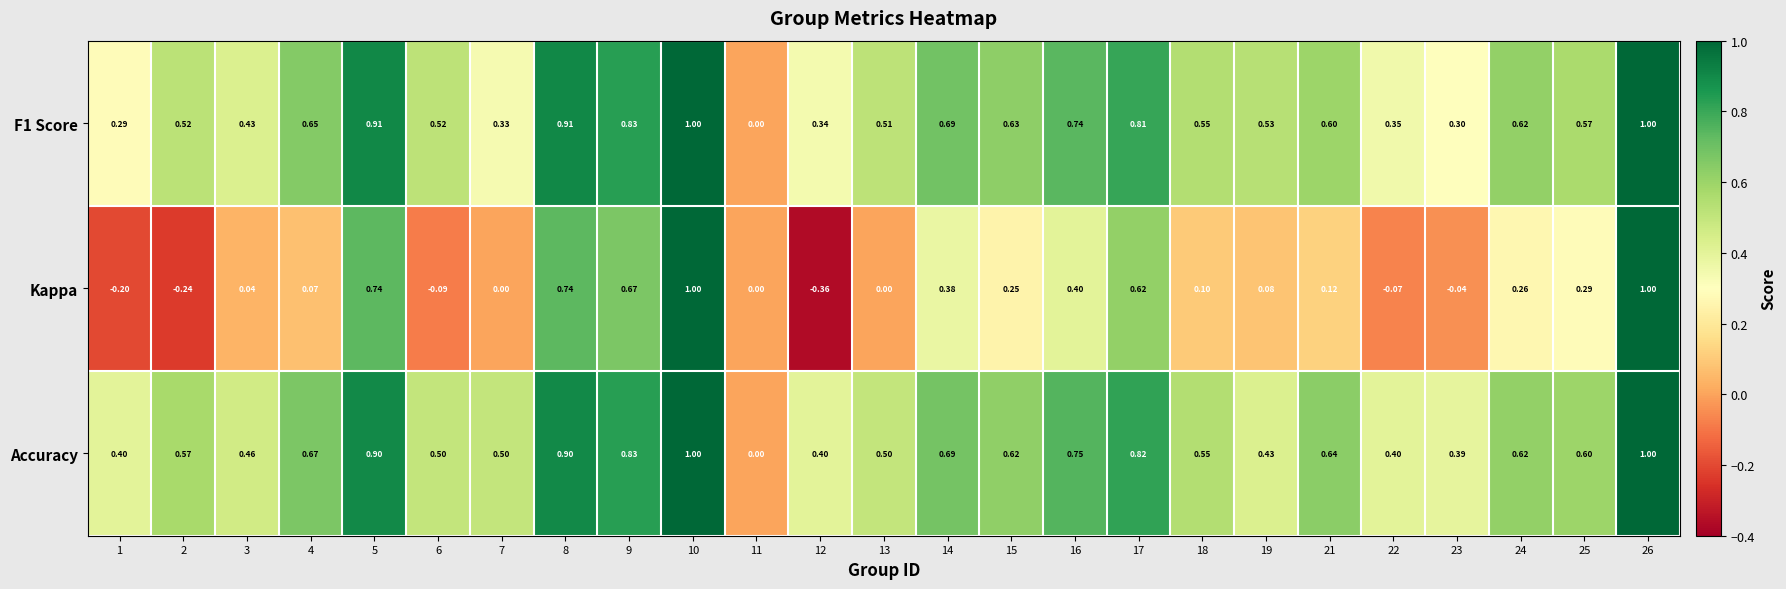

Between 12 and 16, which series saw the biggest shift?

Kappa